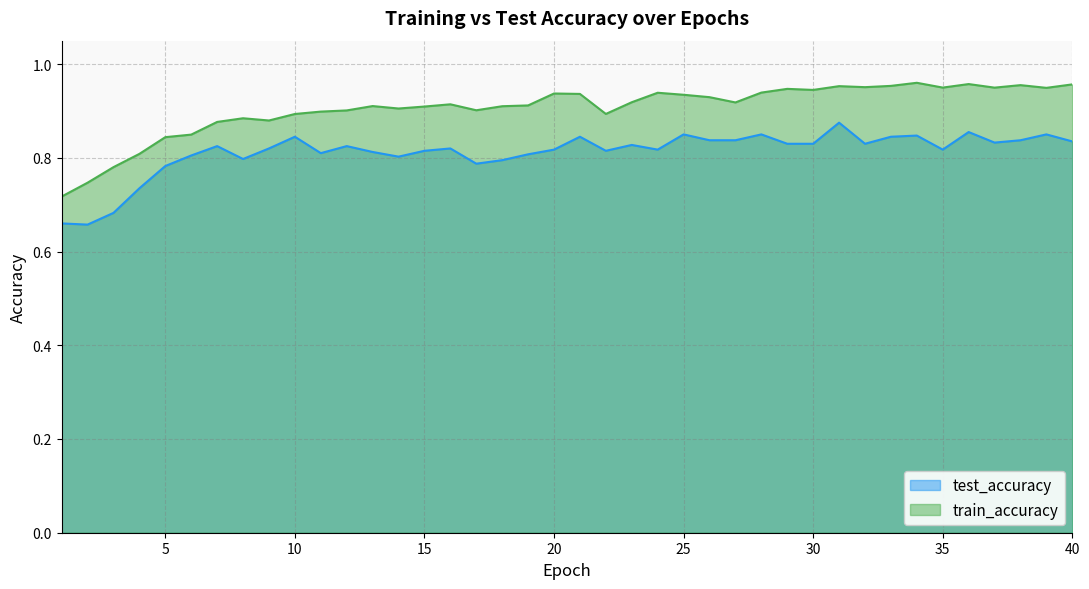

What is the difference between the maximum and minimum values in the test_accuracy series?

0.2